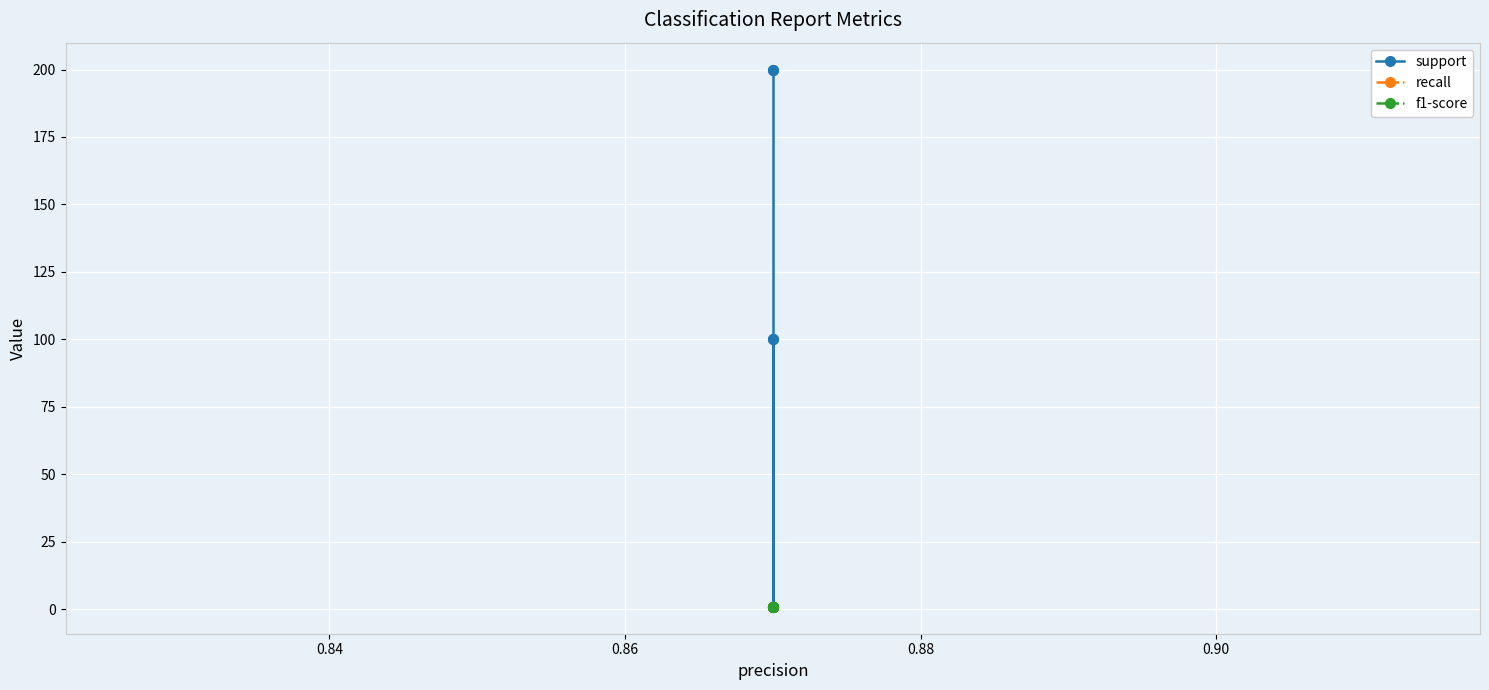

True or false: support and f1-score intersect in this chart.

False